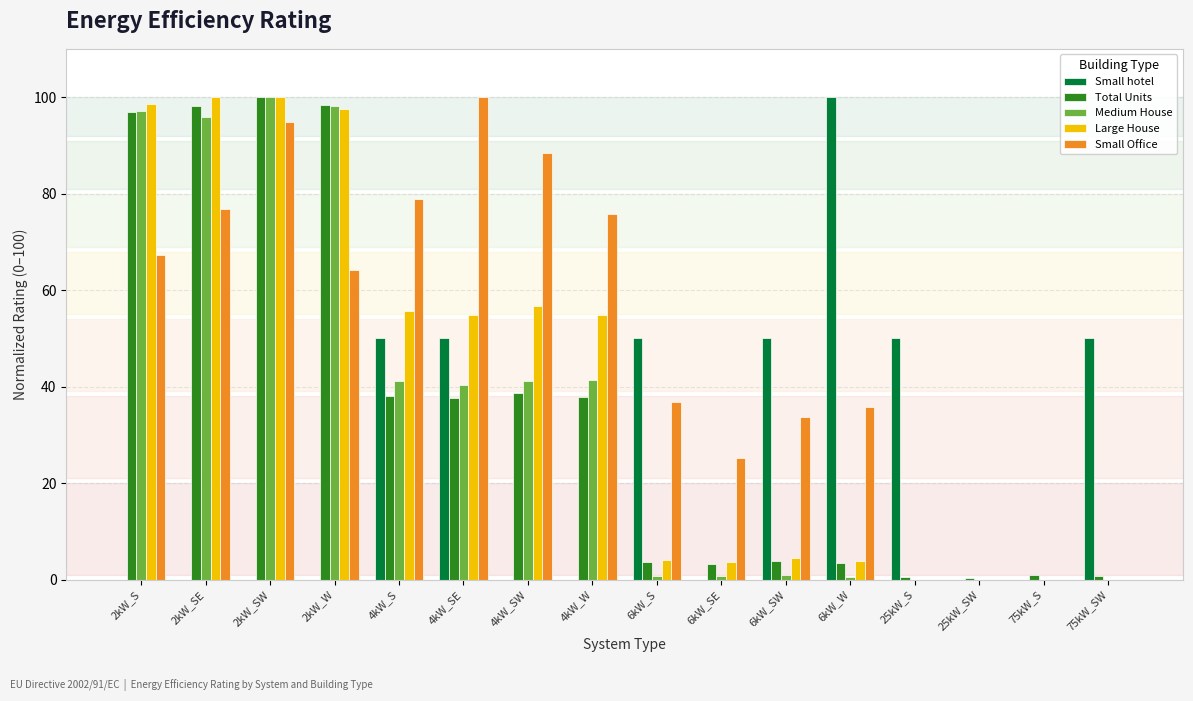

What is the average value of the Medium House series?

34.9